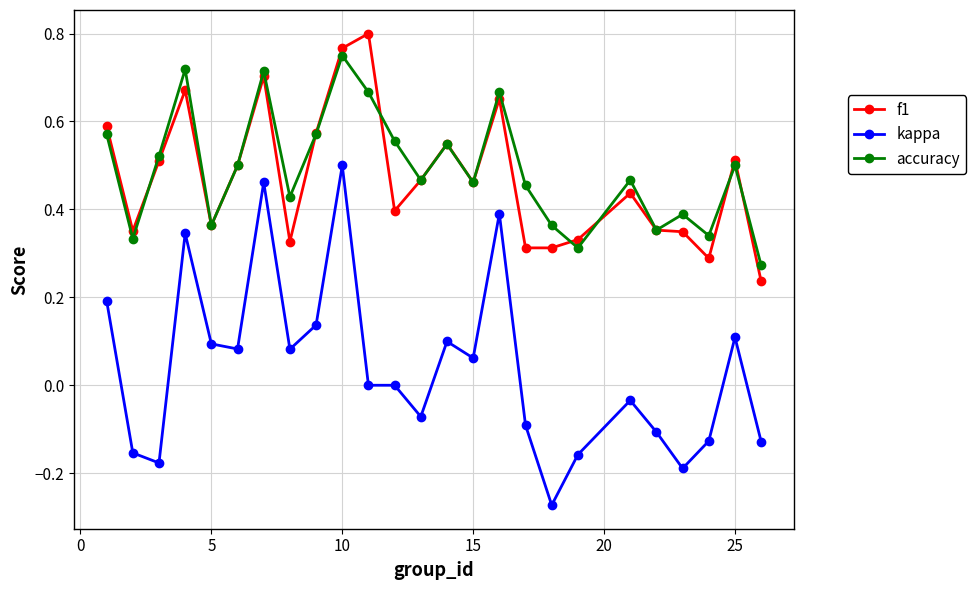

Which series has the largest total across all categories?

accuracy